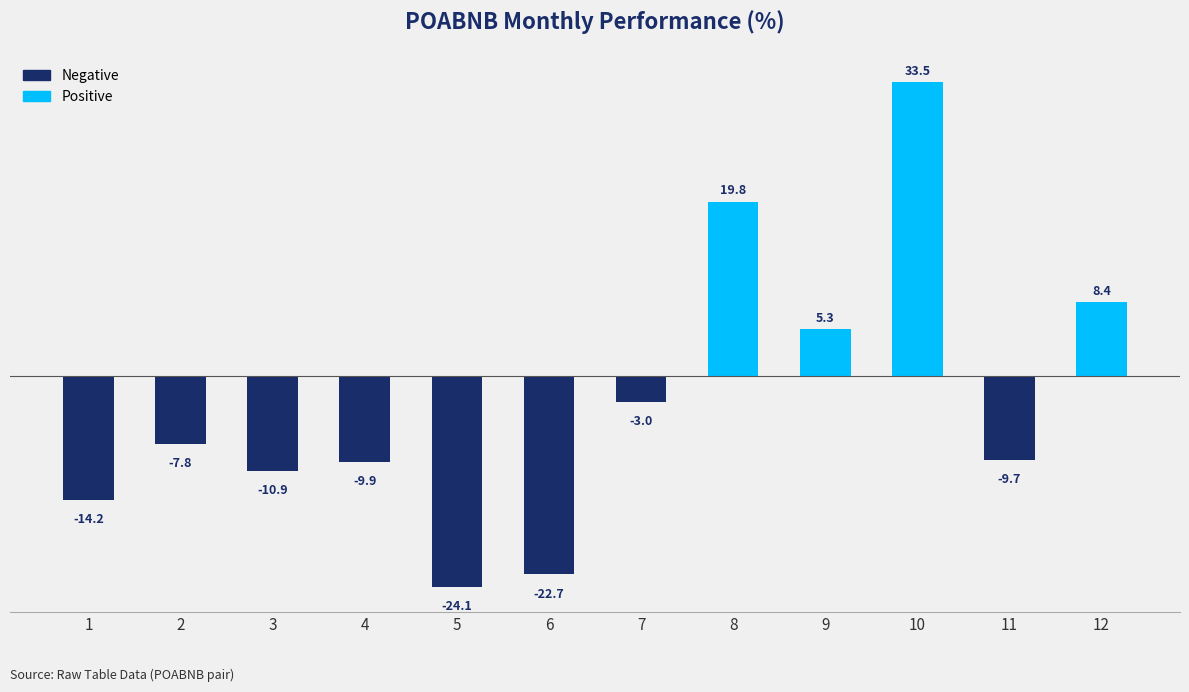

List the labels in order of value, smallest first.

5, 6, 1, 3, 4, 11, 2, 7, 9, 12, 8, 10